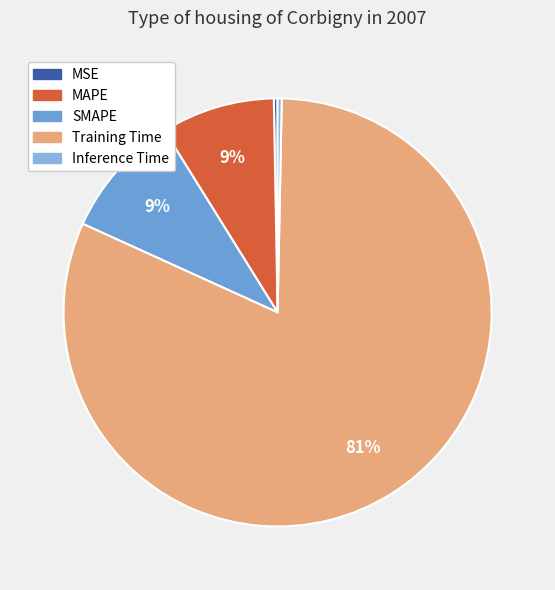

True or false: MSE accounts for 1% of the total.

False